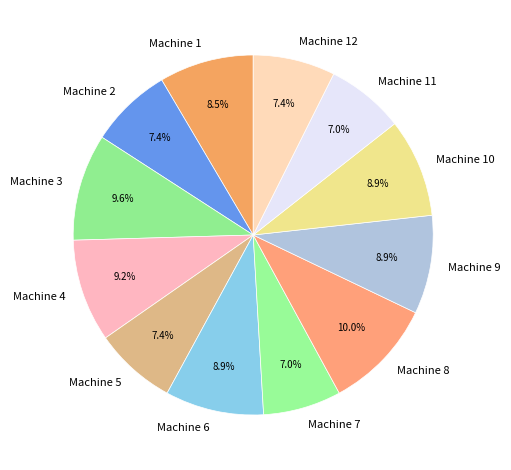

Between Machine 4 and Machine 5, which is larger?

Machine 4